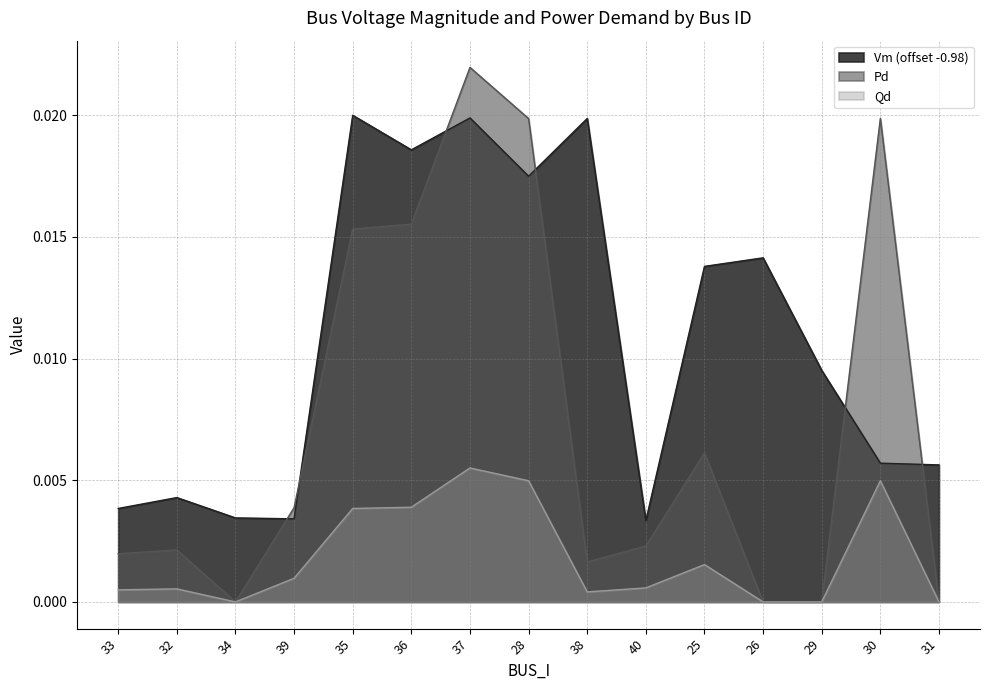

True or false: Qd and Vm cross at least once.

False